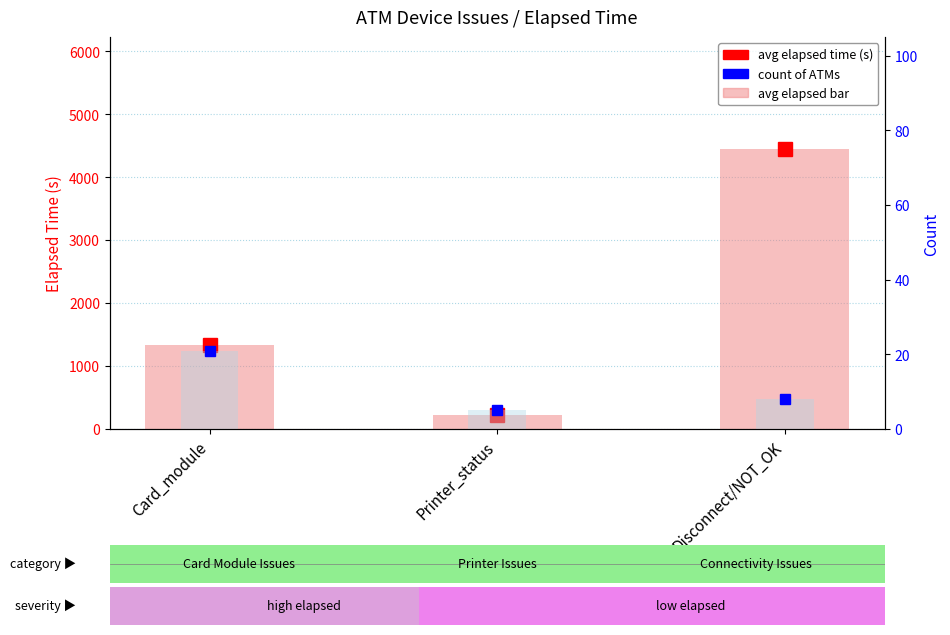

What is the average value of the count of ATMs series?

11.3